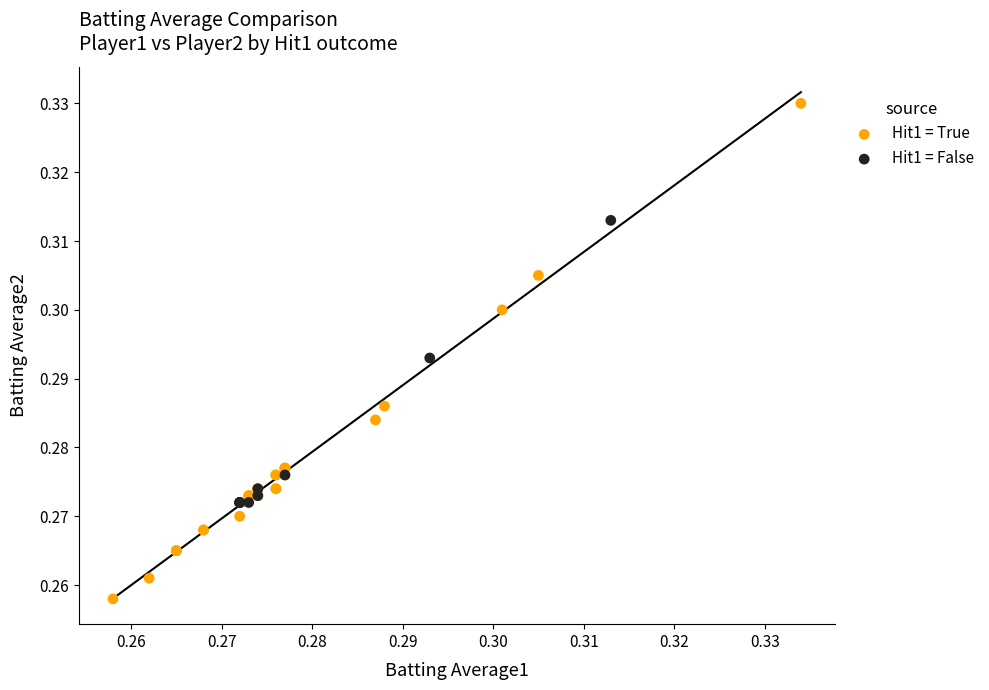

Which series reaches the maximum Y coordinate?

Hit1 = True